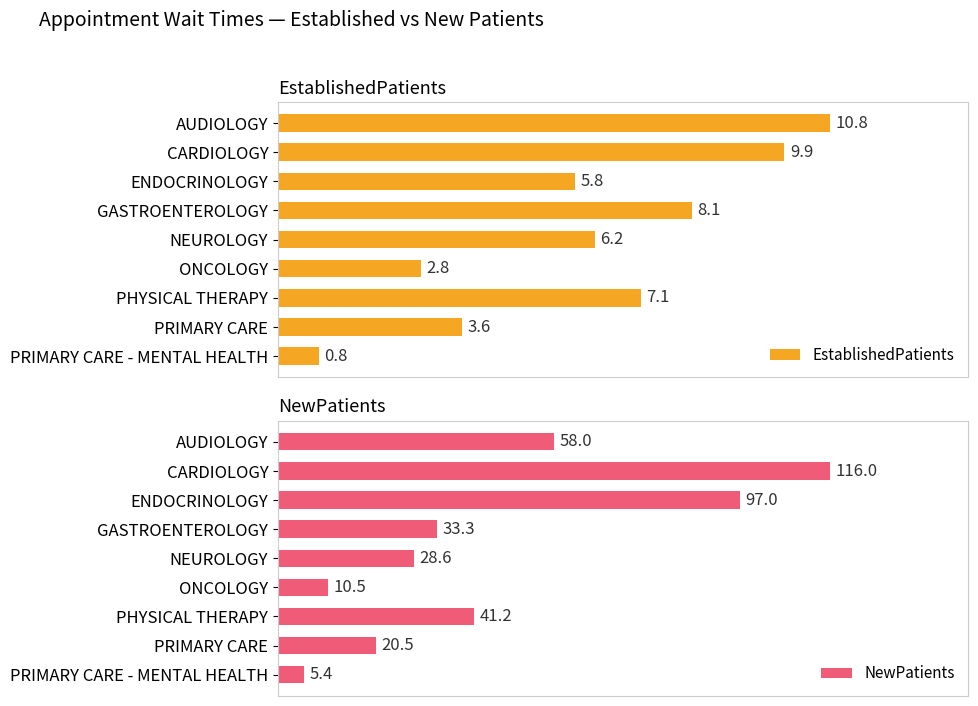

List the labels in order of EstablishedPatients value, largest first.

AUDIOLOGY, CARDIOLOGY, GASTROENTEROLOGY, PHYSICAL THERAPY, NEUROLOGY, ENDOCRINOLOGY, PRIMARY CARE, ONCOLOGY, PRIMARY CARE - MENTAL HEALTH